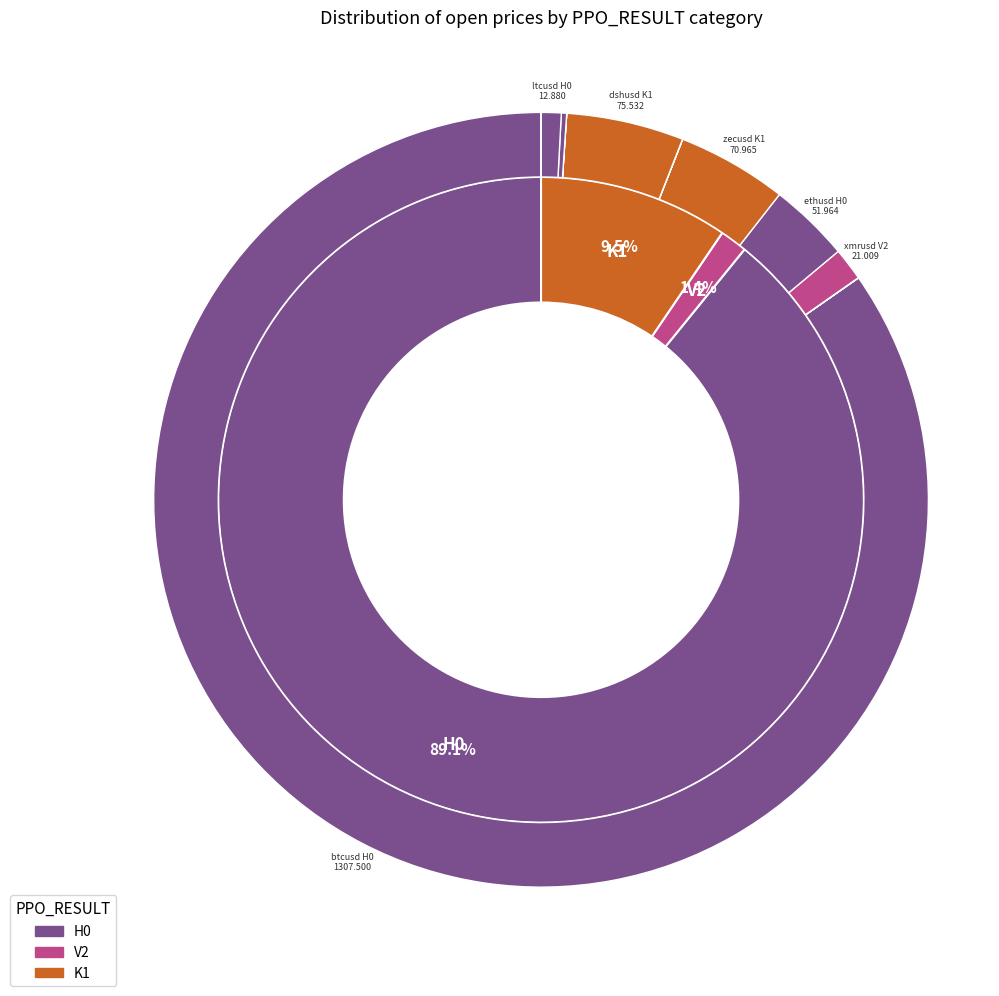

Between dshbtc H0 and xmrusd V2, which is larger?

xmrusd V2